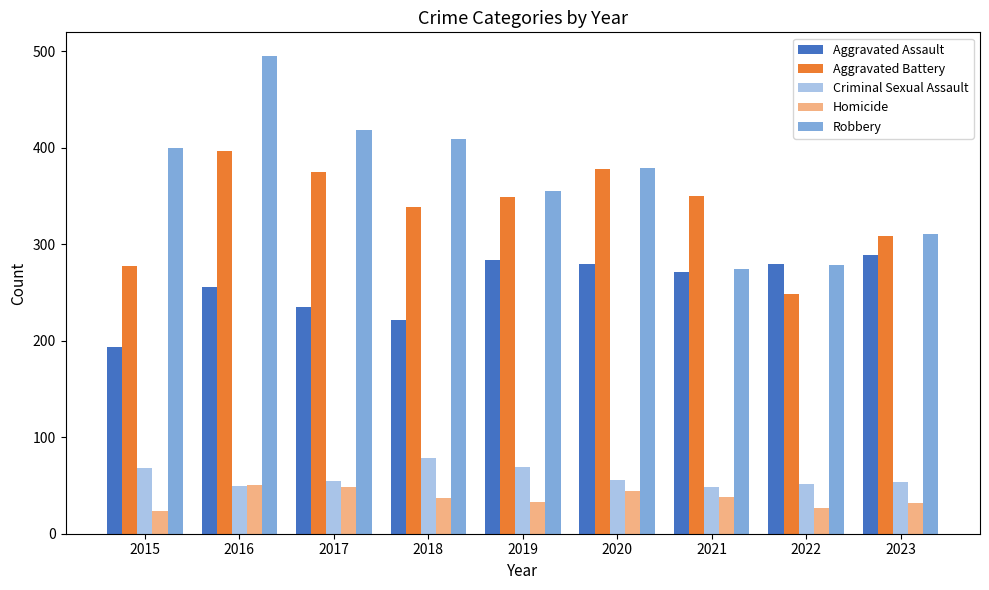

Which series changed the most between 2016 and 2018?

Robbery